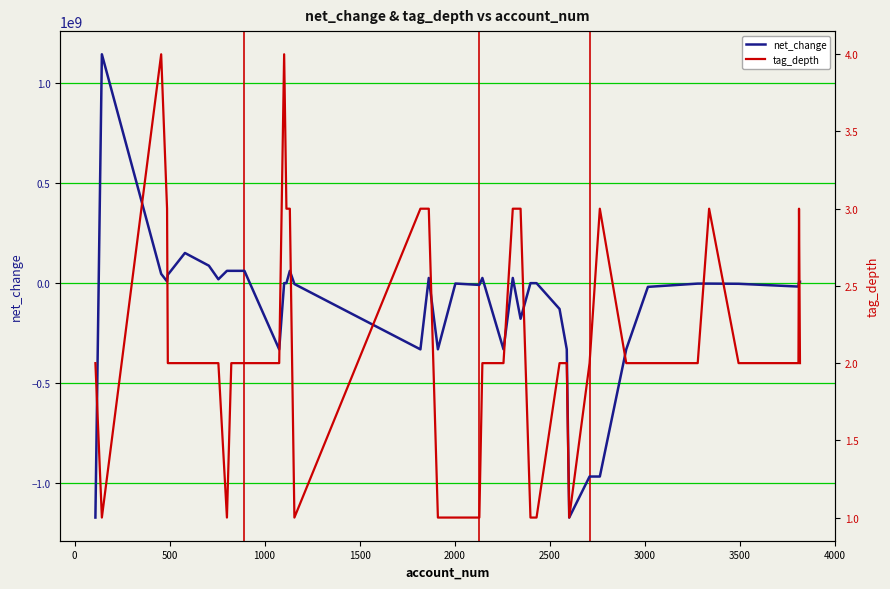

What is the lowest value of the net_change series?

-1171503000